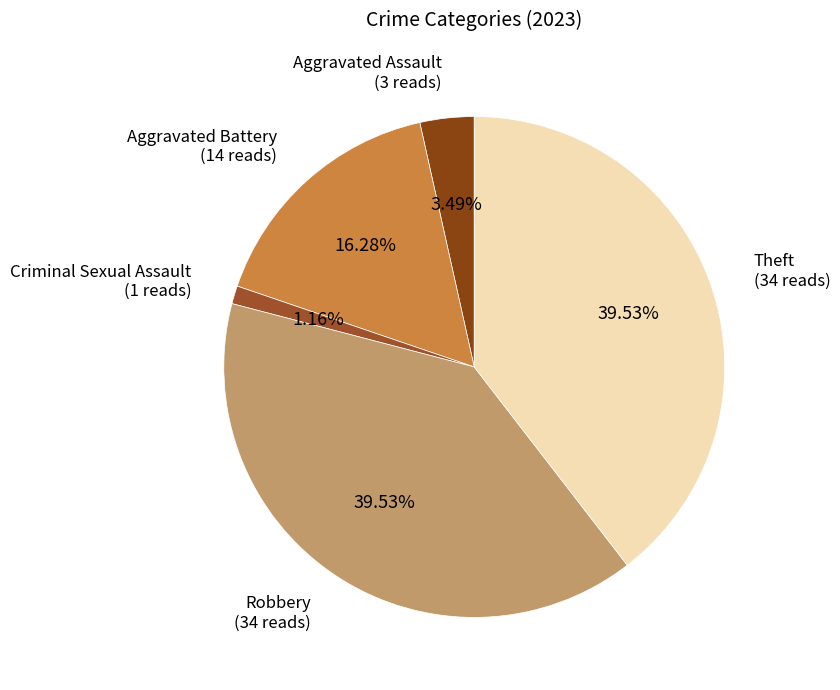

How many slices are in this pie chart?

5